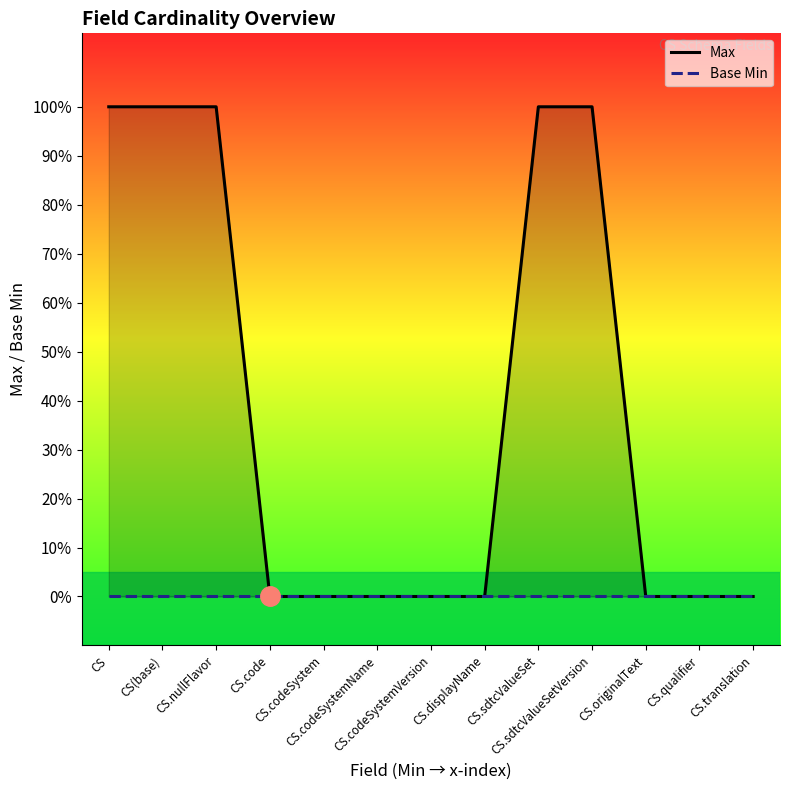

True or false: Max and Base Min cross at least once.

False